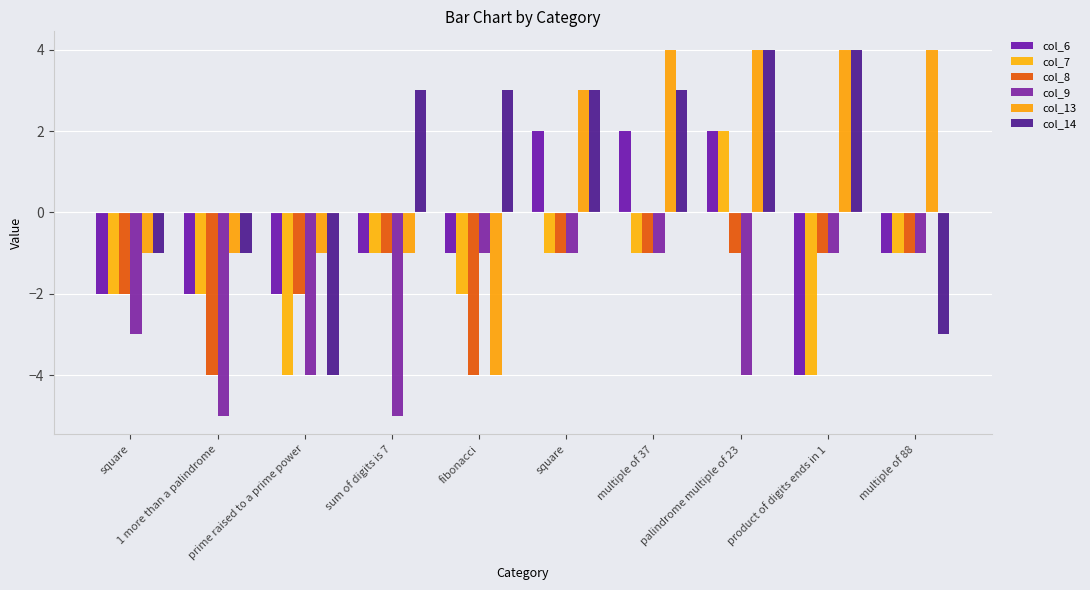

How many bars are there in each group?

6